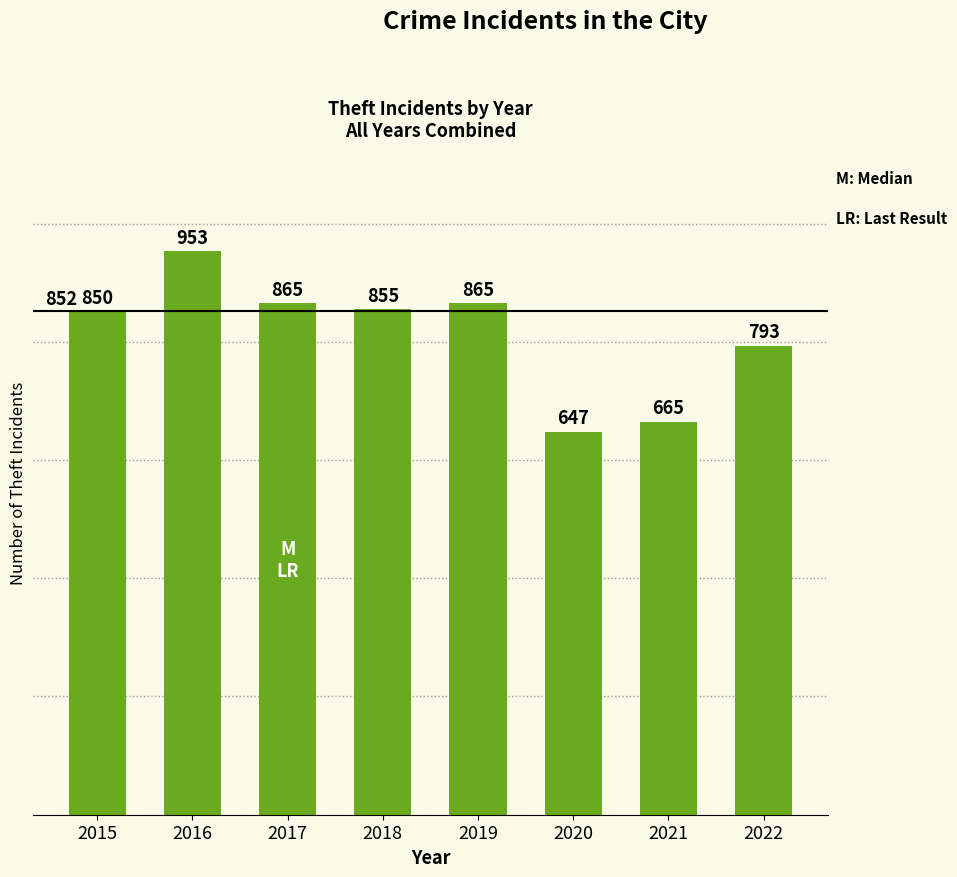

Where does the data first go above 855?

2016